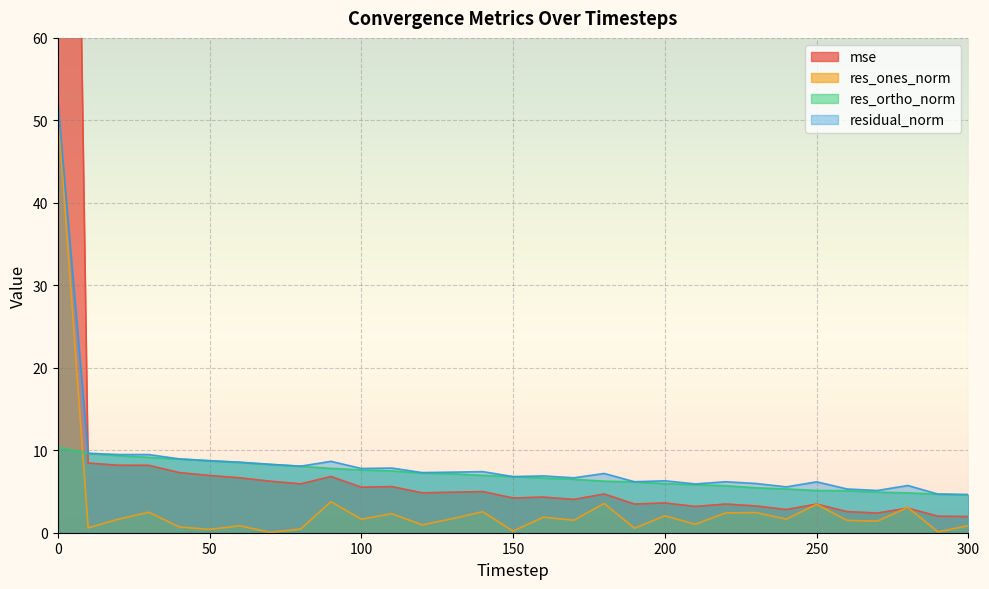

What is the value of the mse point at the 9th from the left?

5.9